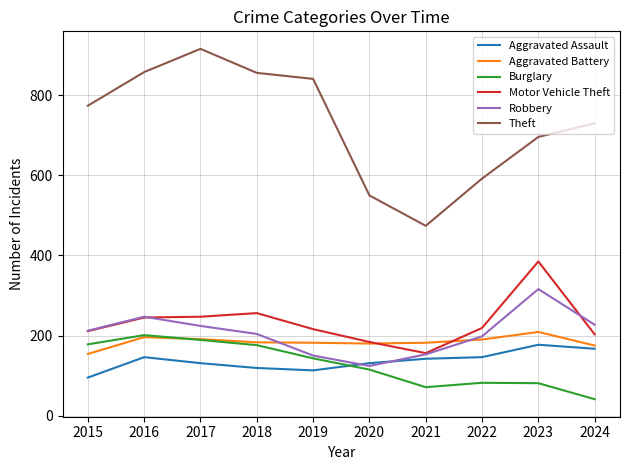

The value of Motor Vehicle Theft at 2020 is 184. True or false?

True